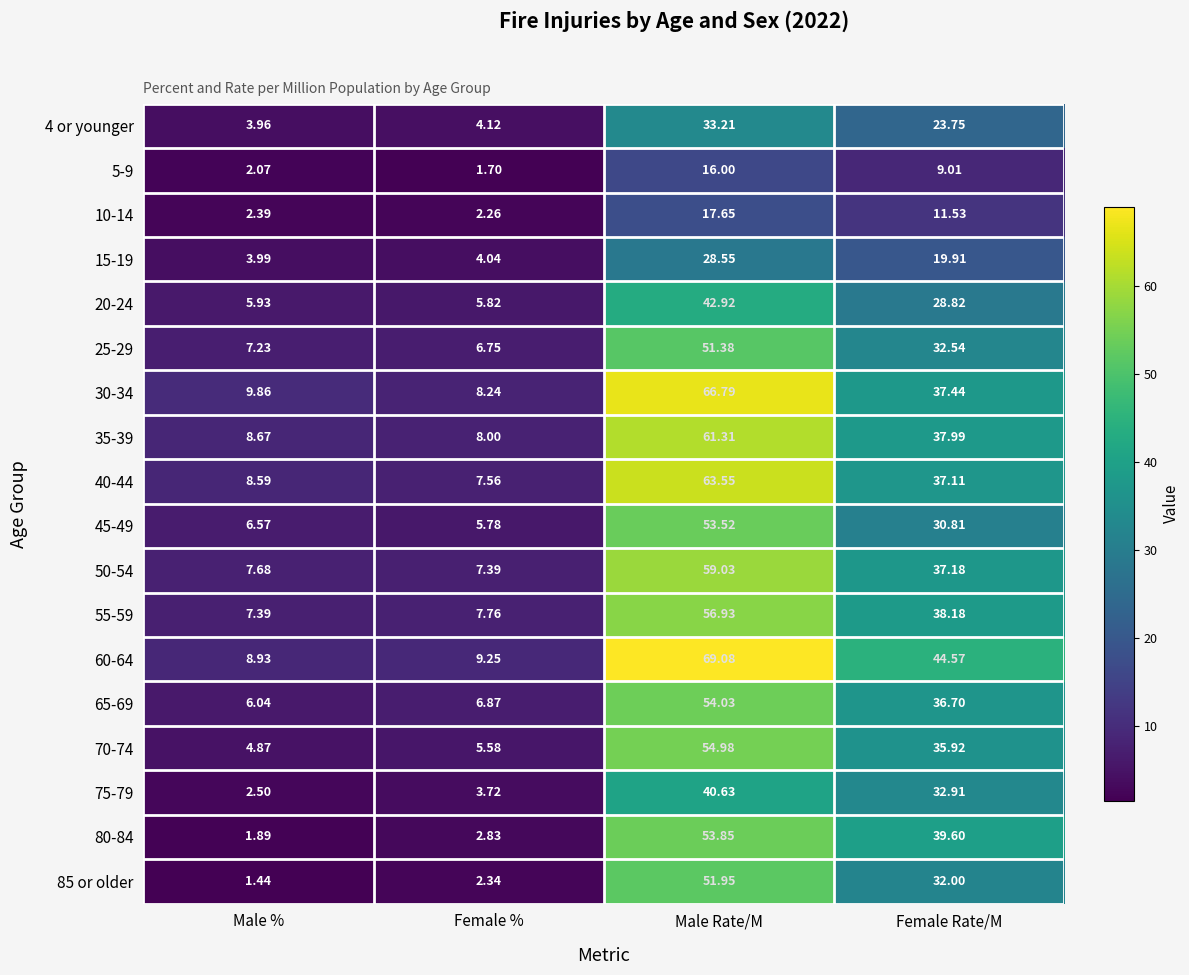

Which series changed the most between Female % and Male Rate/M?

60-64